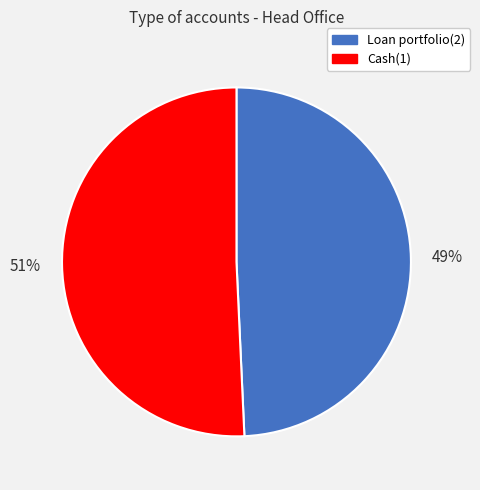

Does any single category account for the majority?

Yes